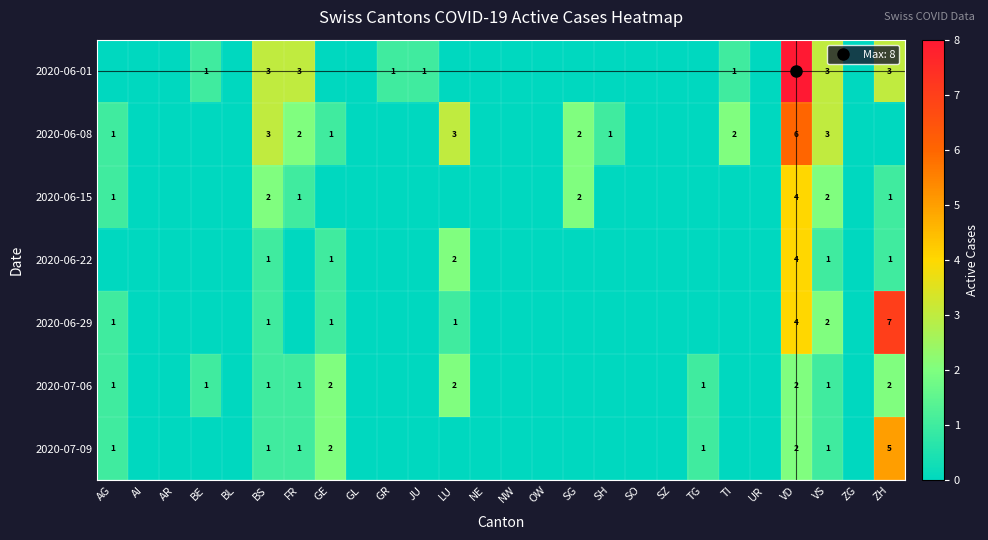

The 2020-06-01 series shows 0 at SO. True or false?

True